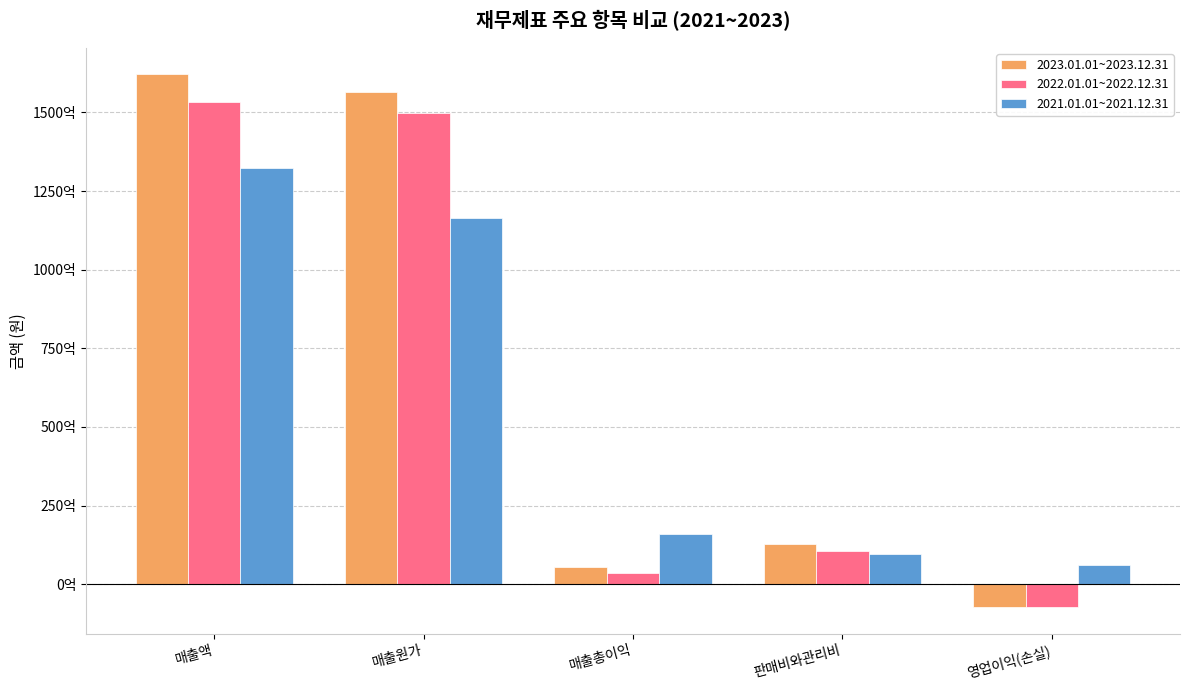

What is the difference between the 2021.01.01~2021.12.31 values at 영업이익(손실) and 판매비와관리비?

3598755927